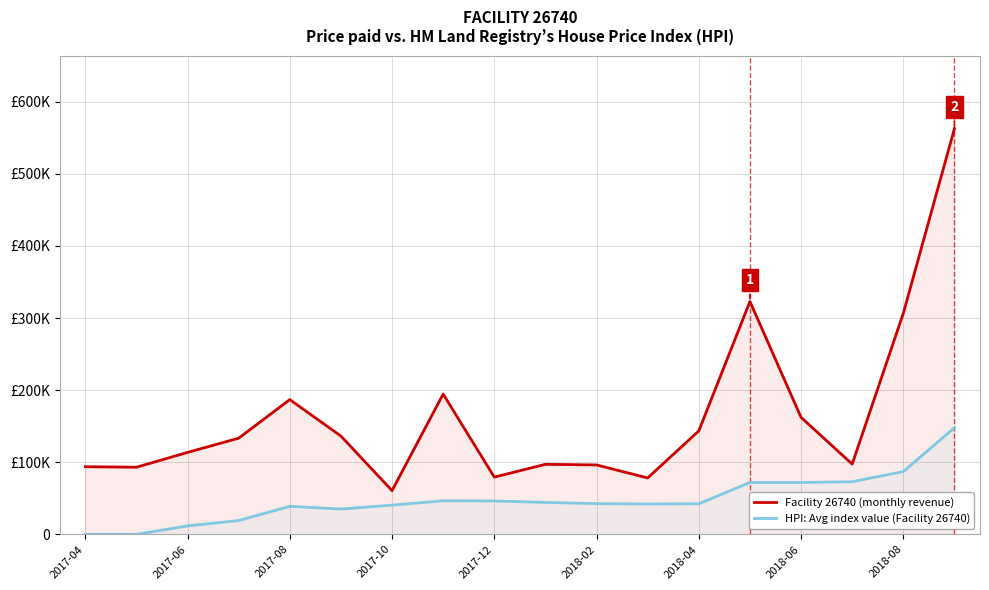

True or false: HPI: Avg index value (Facility 26740) and Facility 26740 (monthly revenue) cross at least once.

False